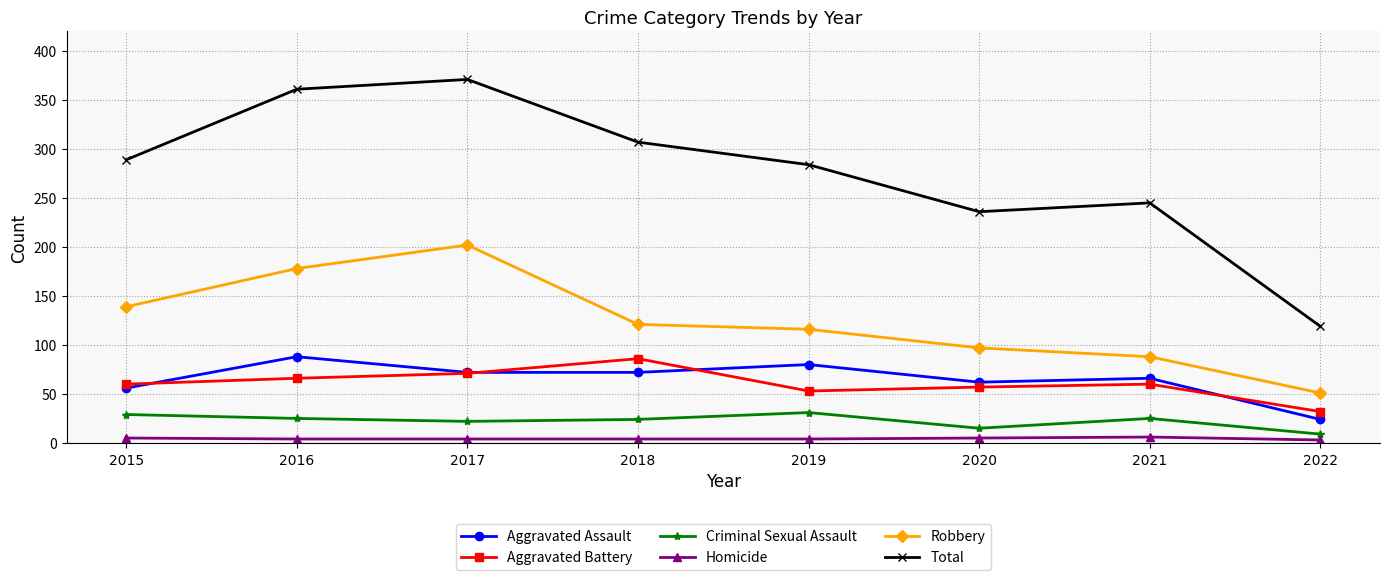

True or false: Total and Aggravated Assault intersect in this chart.

False